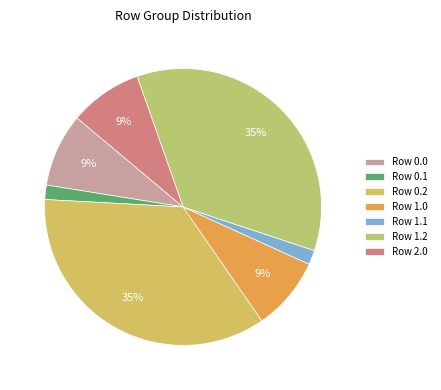

Count the number of slices in the pie.

7